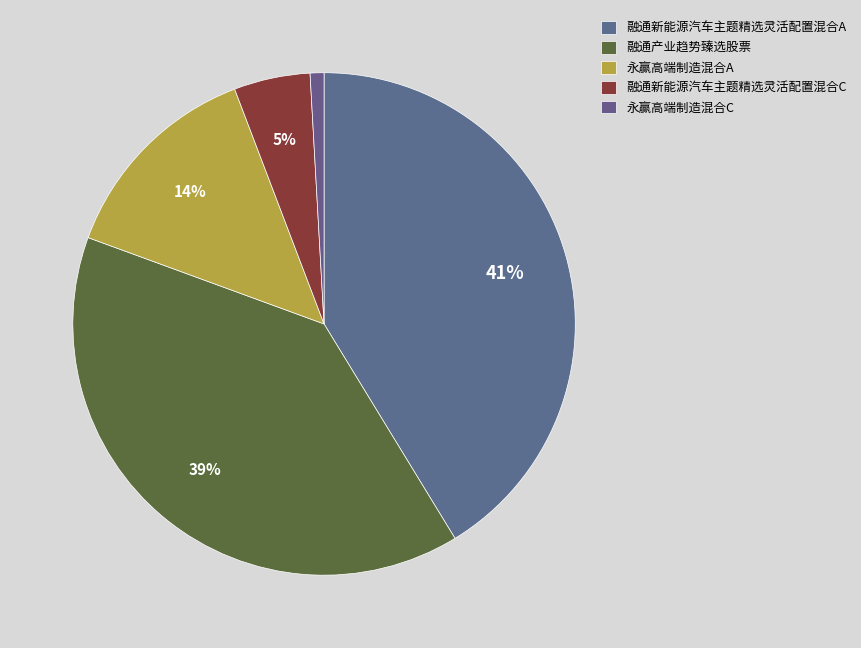

How many segments does this pie chart have?

5